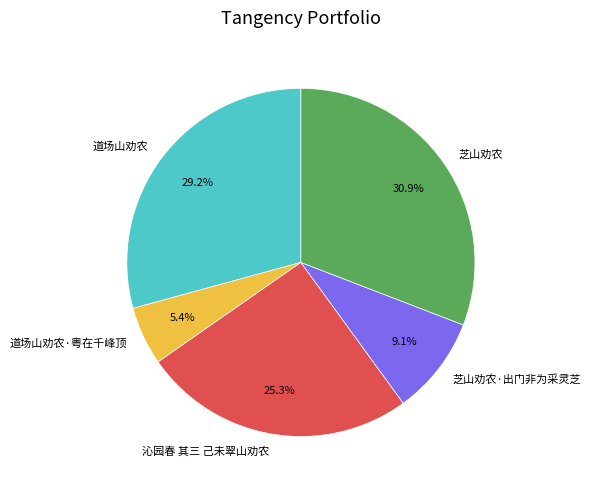

The 道场山劝农·粤在千峰顶 slice represents 20% of the pie. True or false?

False